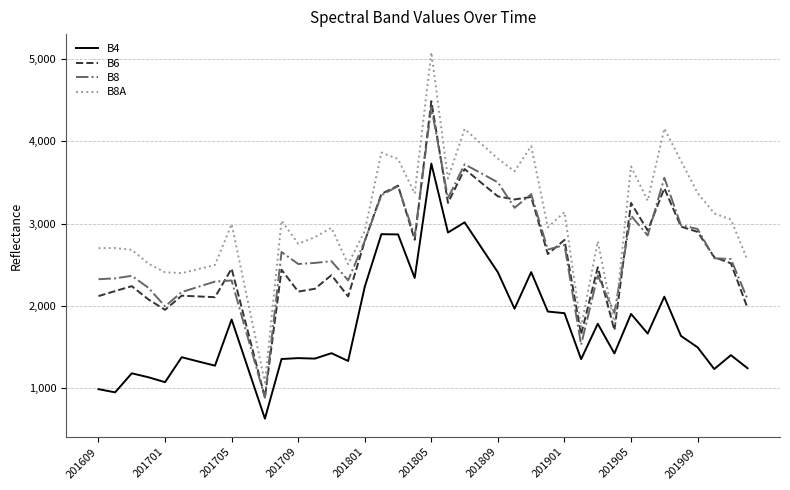

What is the lowest value of the B6 series?

883